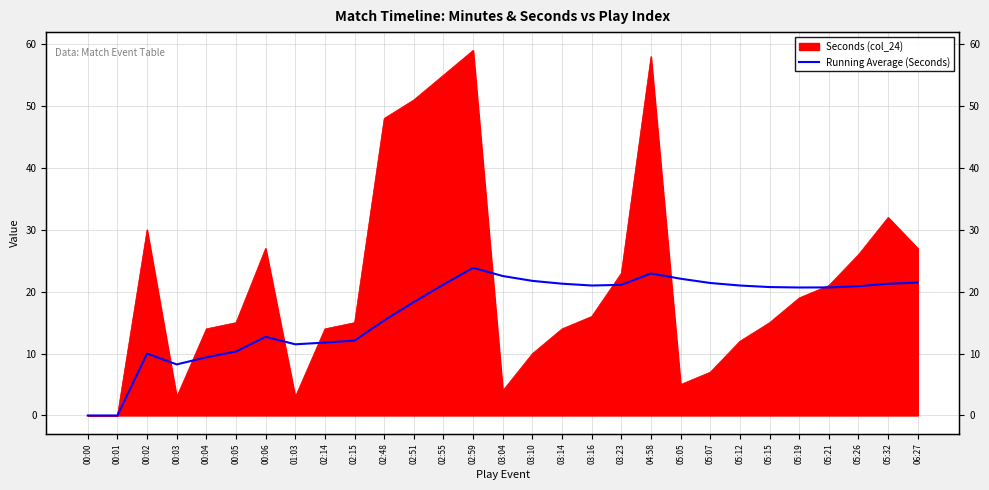

The chart shows a value of 18.3 at 02:51. True or false?

True